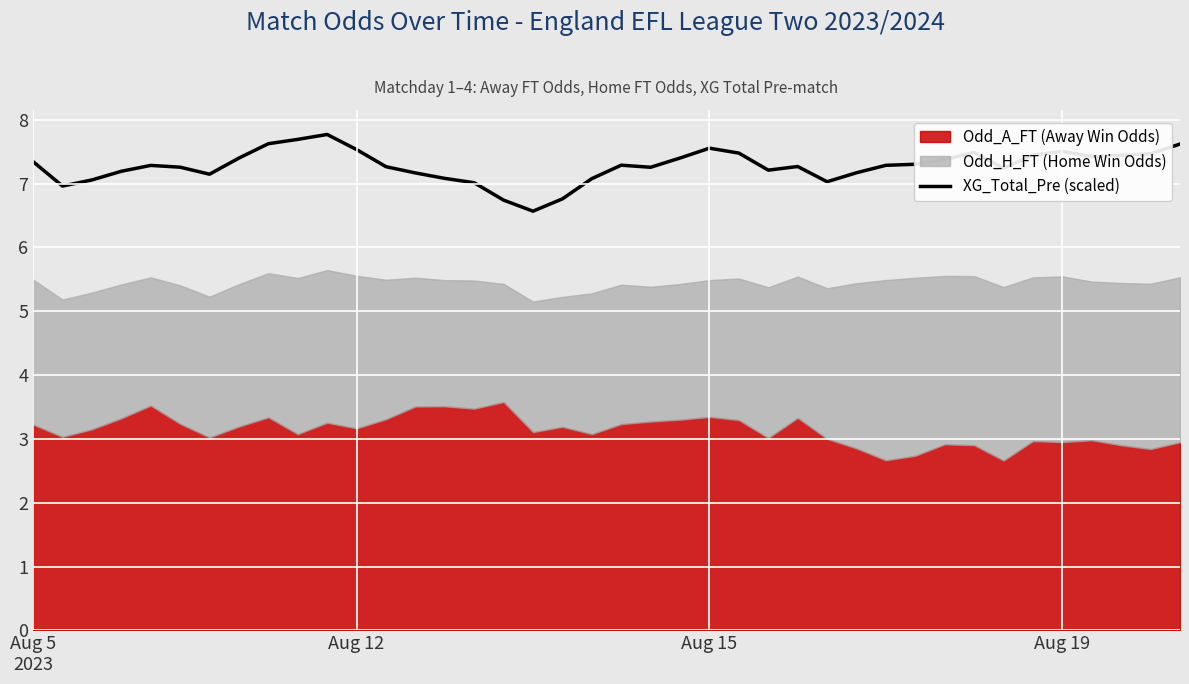

Which category has the lowest value across all series?

17